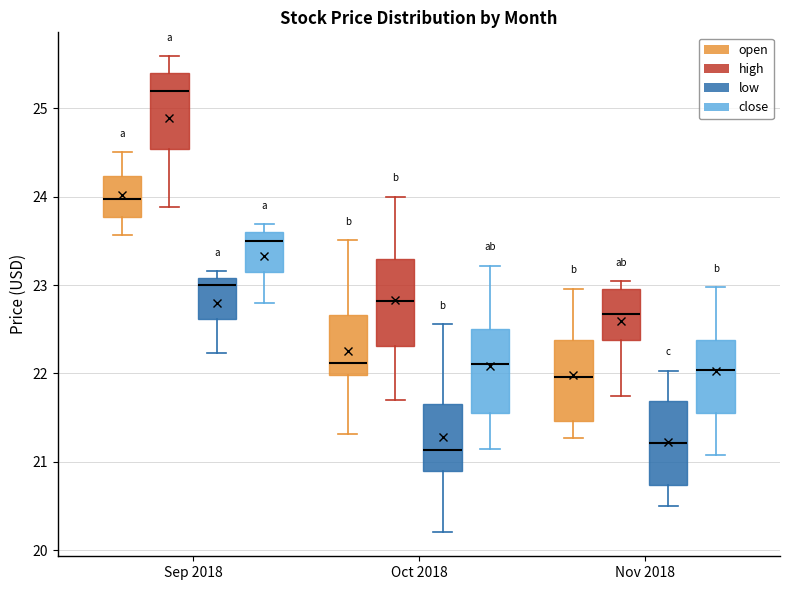

Reading left to right, read every box against the y-axis: the position of its median line, the range the box covers, and the ends of its whiskers. The values are not printed on the chart, so give them approximately, as read against the axis.

Sep 2018 (open): median 24.0, box 23.8 to 24.2, whiskers 23.6 to 24.5
Sep 2018 (high): median 25.2, box 24.5 to 25.4, whiskers 23.9 to 25.6
Sep 2018 (low): median 23.0, box 22.6 to 23.1, whiskers 22.2 to 23.2
Sep 2018 (close): median 23.5, box 23.1 to 23.6, whiskers 22.8 to 23.7
Oct 2018 (open): median 22.1, box 22.0 to 22.7, whiskers 21.3 to 23.5
Oct 2018 (high): median 22.8, box 22.3 to 23.3, whiskers 21.7 to 24.0
Oct 2018 (low): median 21.1, box 20.9 to 21.7, whiskers 20.2 to 22.6
Oct 2018 (close): median 22.1, box 21.6 to 22.5, whiskers 21.2 to 23.2
Nov 2018 (open): median 22.0, box 21.5 to 22.4, whiskers 21.3 to 23.0
Nov 2018 (high): median 22.7, box 22.4 to 23.0, whiskers 21.7 to 23.0 (just above the box's upper edge)
Nov 2018 (low): median 21.2, box 20.7 to 21.7, whiskers 20.5 to 22.0
Nov 2018 (close): median 22.0, box 21.6 to 22.4, whiskers 21.1 to 23.0